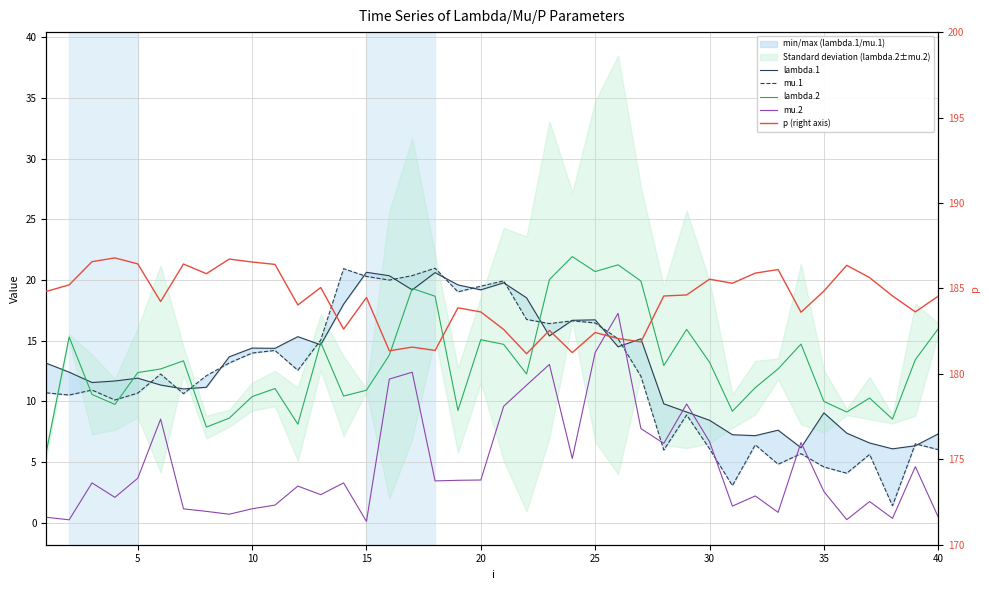

Which series has the largest total across all categories?

p (right axis)